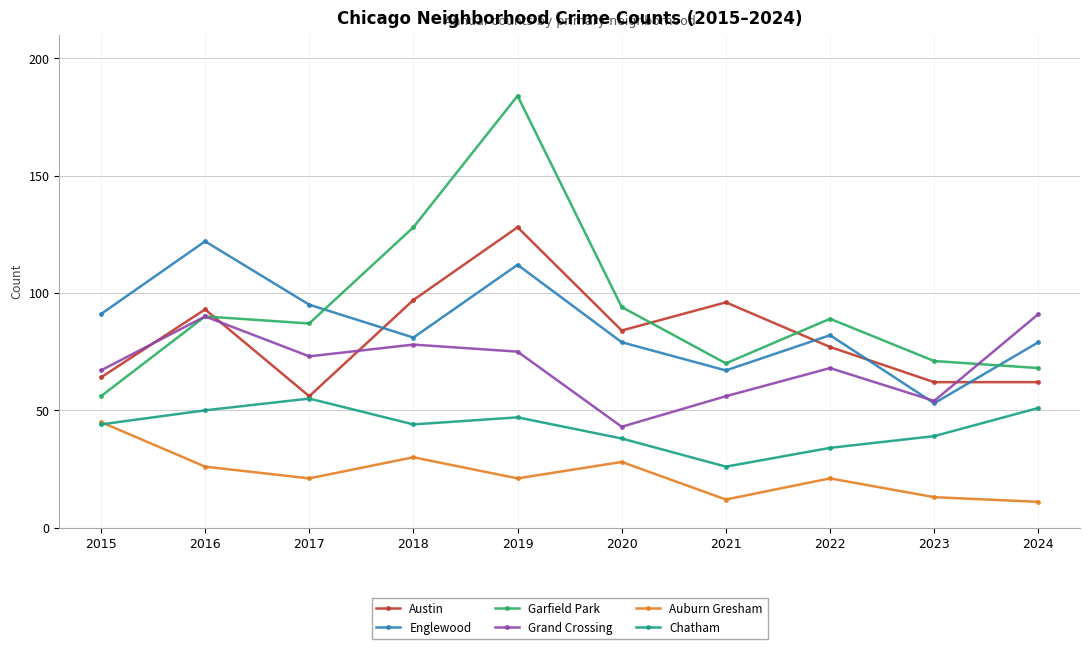

Rank the series at 2018 from highest to lowest value.

Garfield Park, Austin, Englewood, Grand Crossing, Chatham, Auburn Gresham